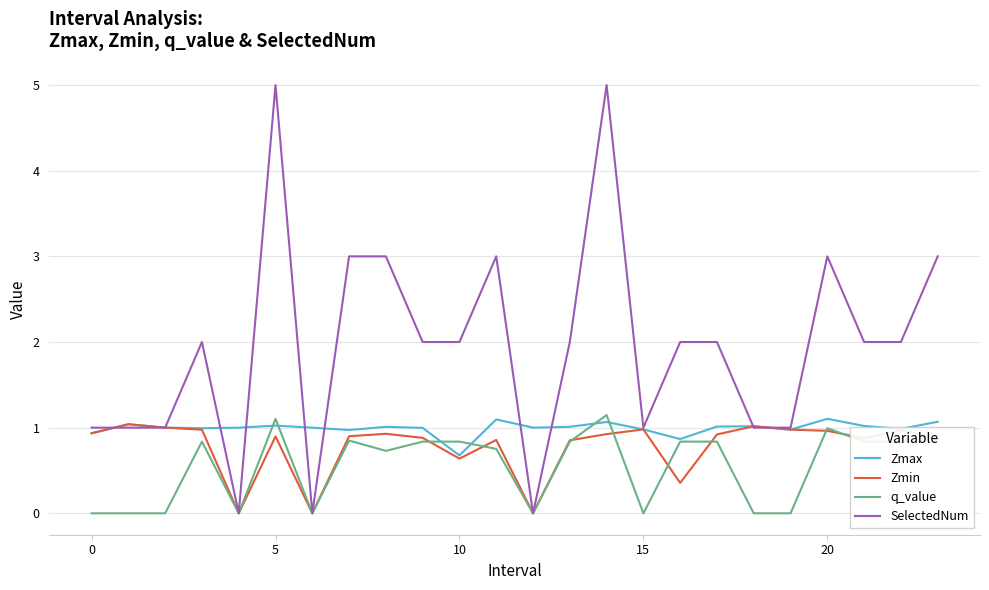

What is the difference between the second highest and minimum values in the Zmax series?

0.4